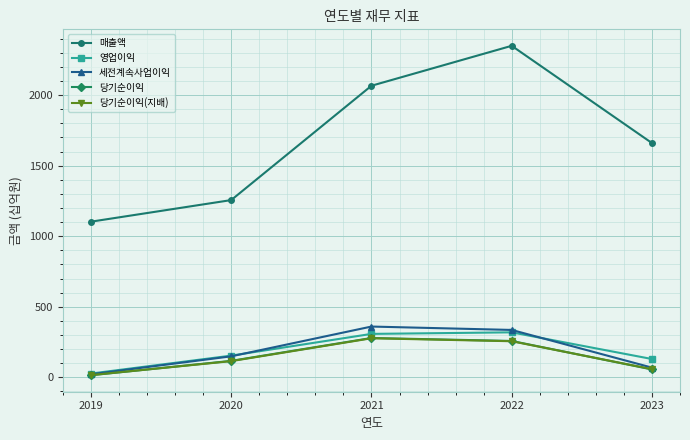

The value of 영업이익 at 2021 is 446. True or false?

False